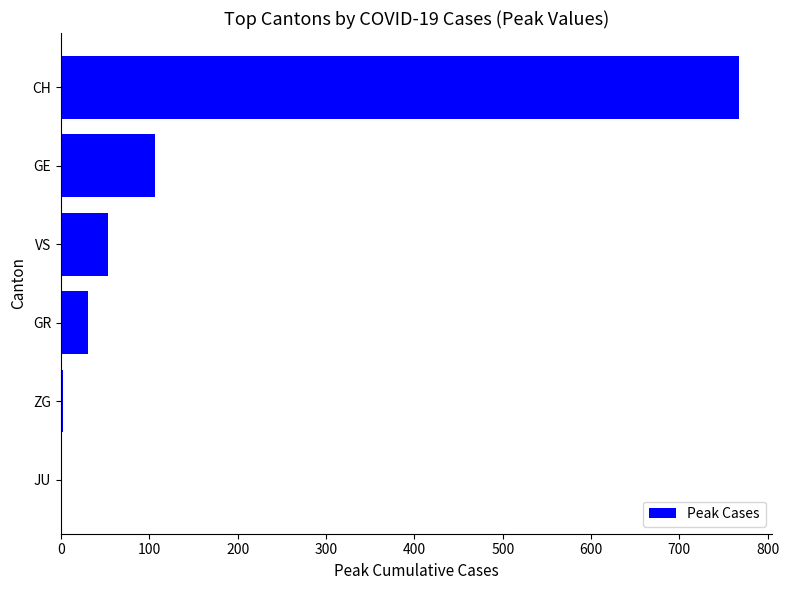

The chart shows a value of 212 at CH. True or false?

False